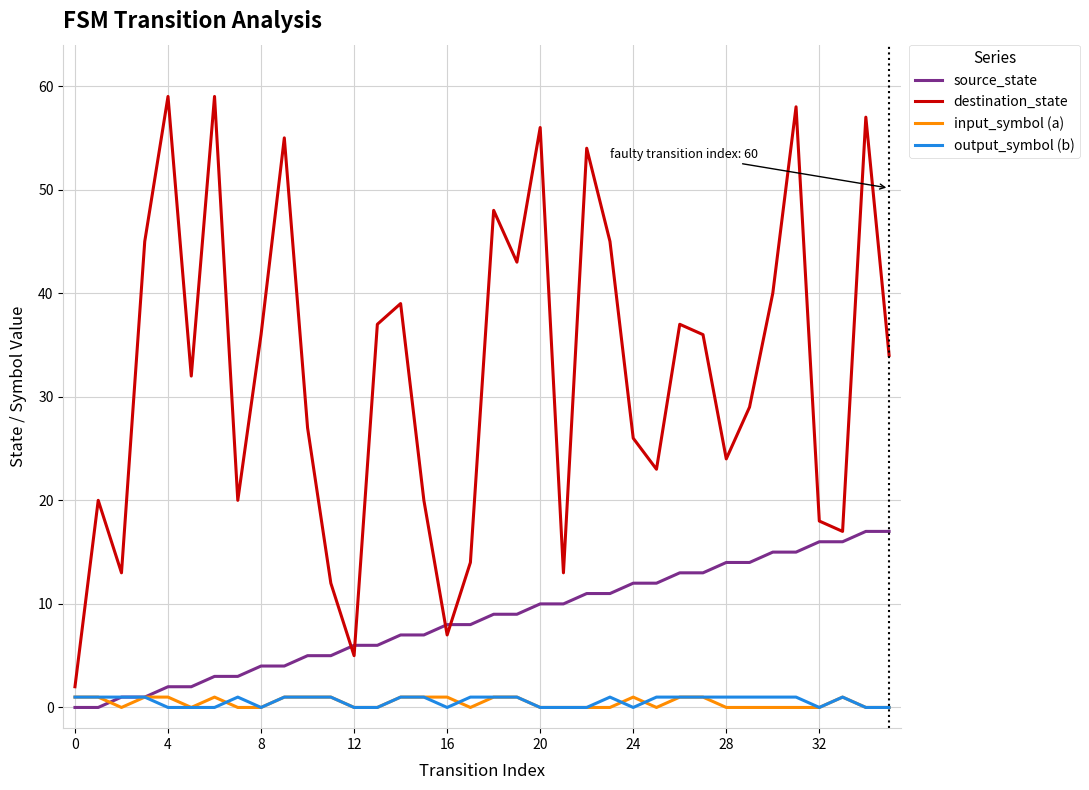

Which series has the largest total across all categories?

destination_state